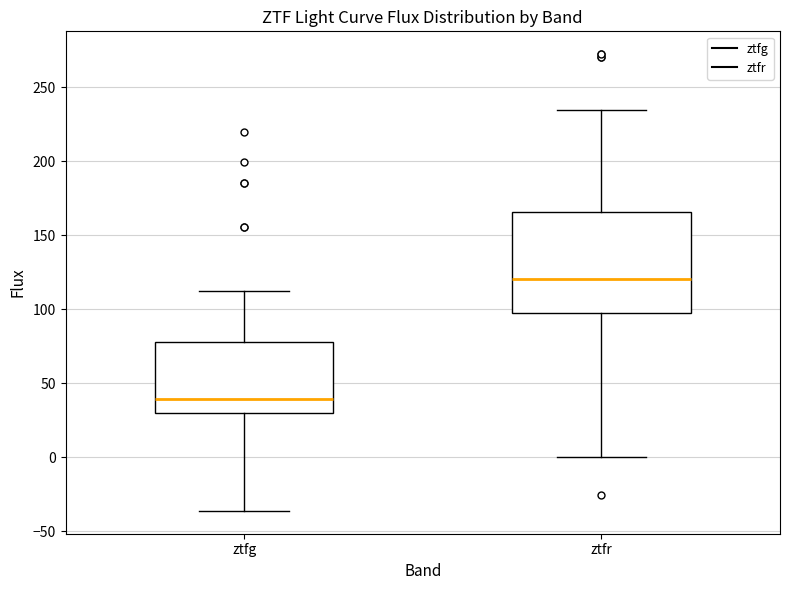

Comparing the boxes themselves (not the whiskers), which one is the tallest?

ztfr